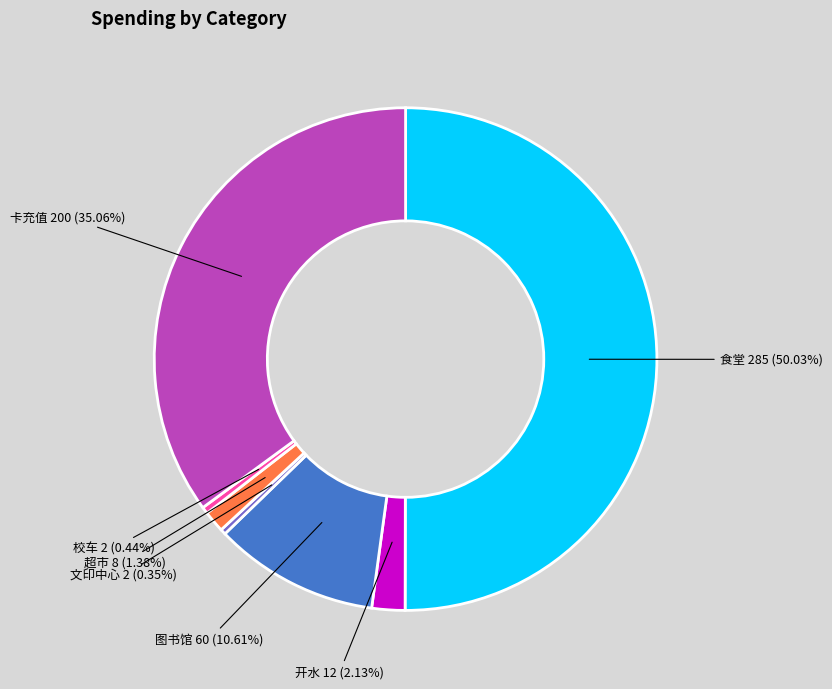

How many slices are in this pie chart?

7